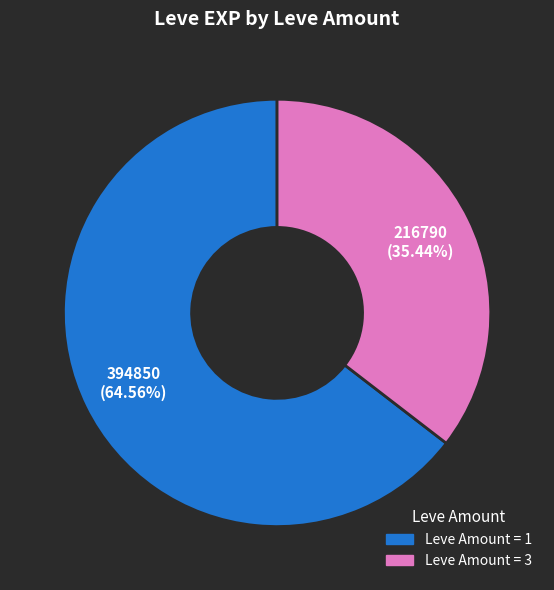

Is there any slice that represents more than half of the pie?

Yes